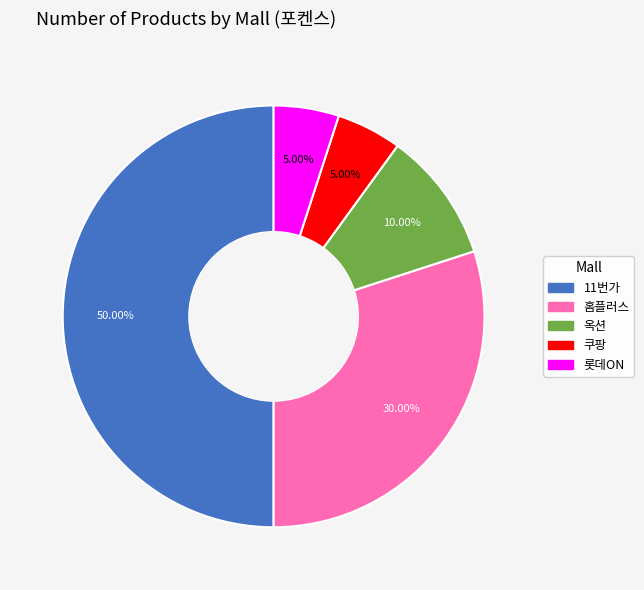

How many slices are in this pie chart?

5